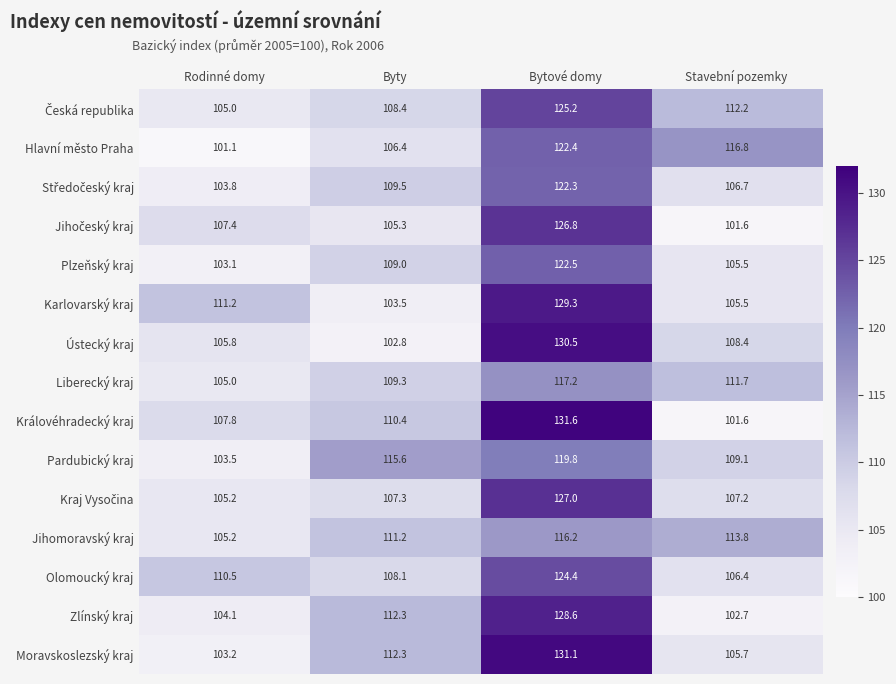

Count the number of data series in this chart.

15